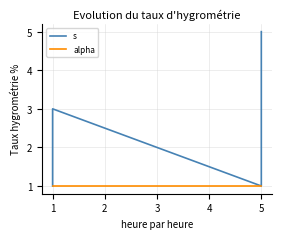

True or false: alpha and s intersect in this chart.

False